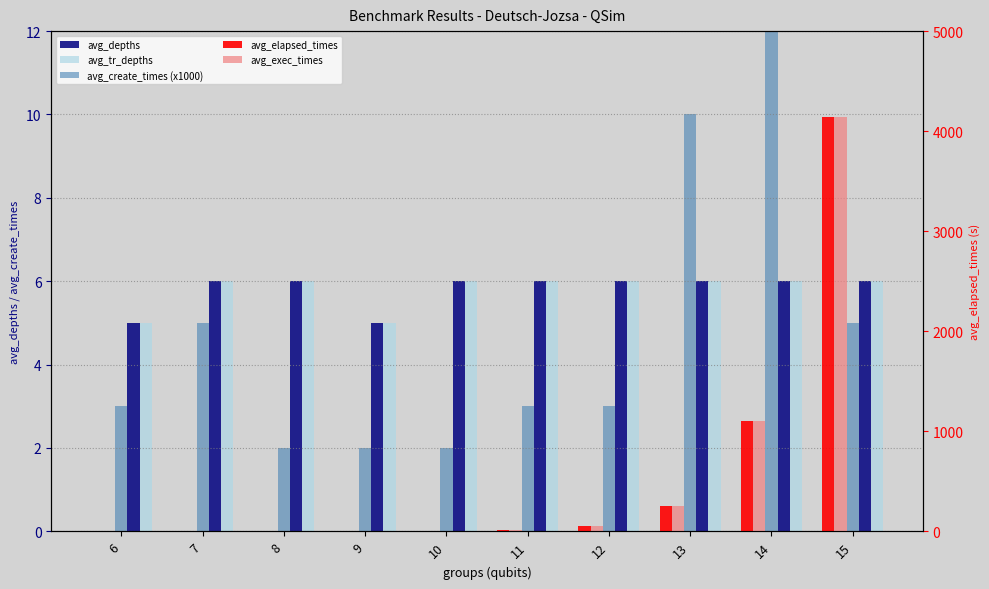

Which category has the highest value in the avg_elapsed_times series?

15